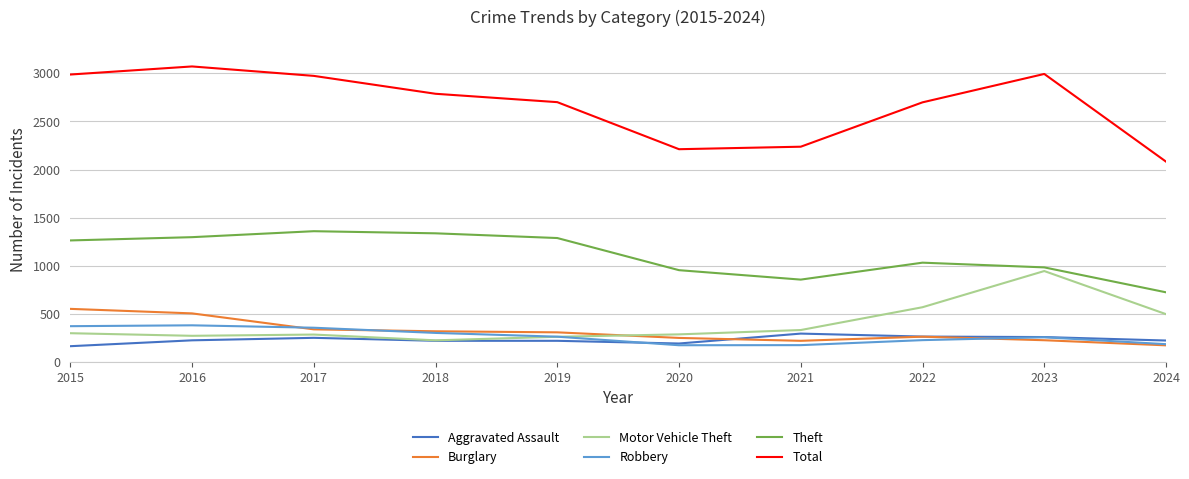

What is the greatest value displayed?

3071